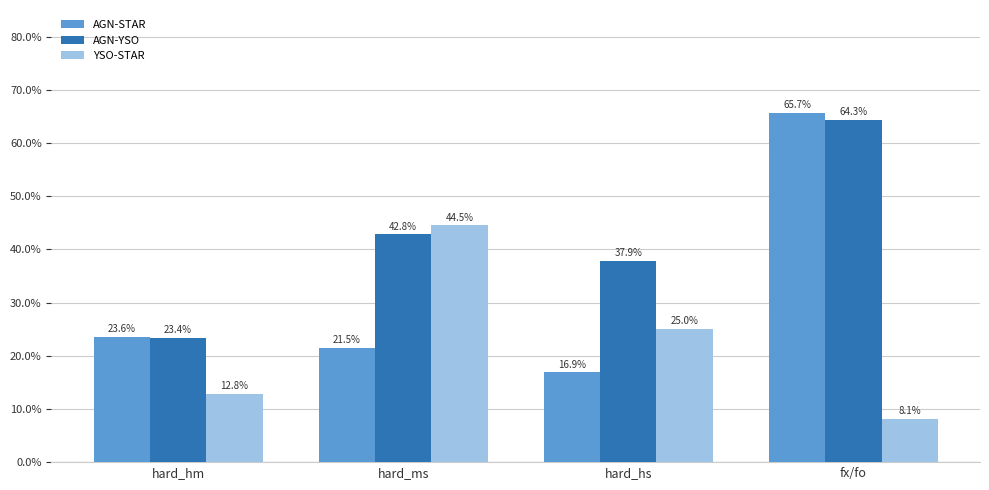

What are all the series names shown in the legend?

AGN-STAR, AGN-YSO, YSO-STAR